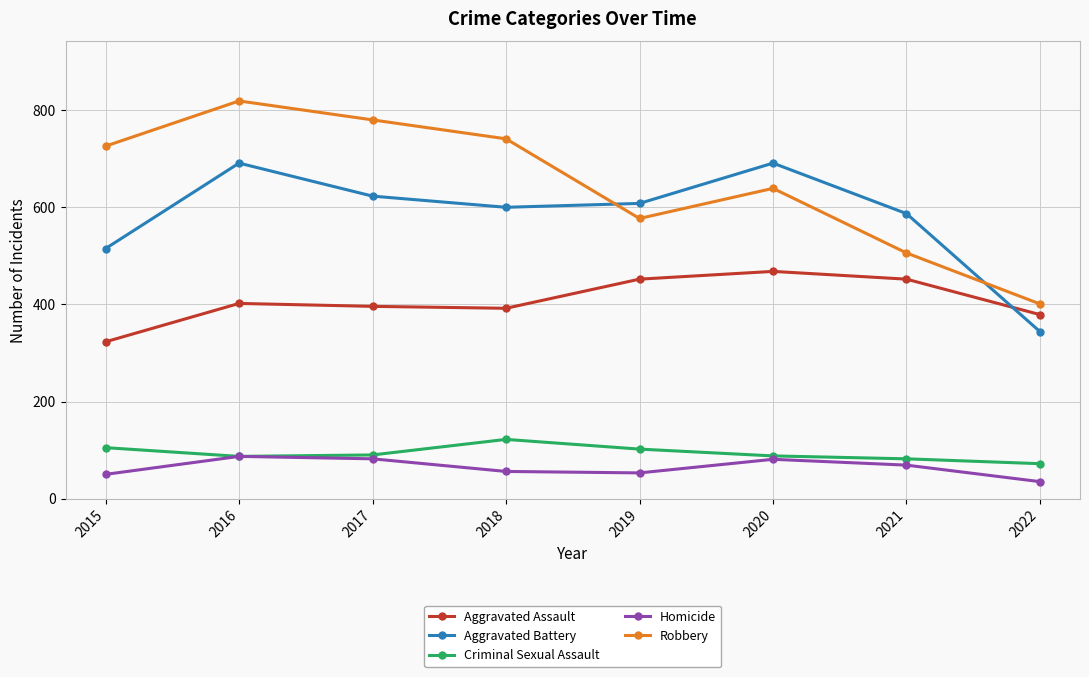

Which series changed the most between 2016 and 2017?

Aggravated Battery